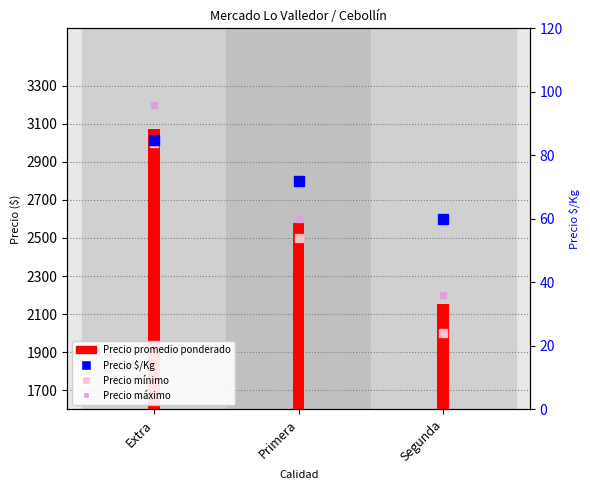

At which label does Precio maximo reach its minimum?

Segunda